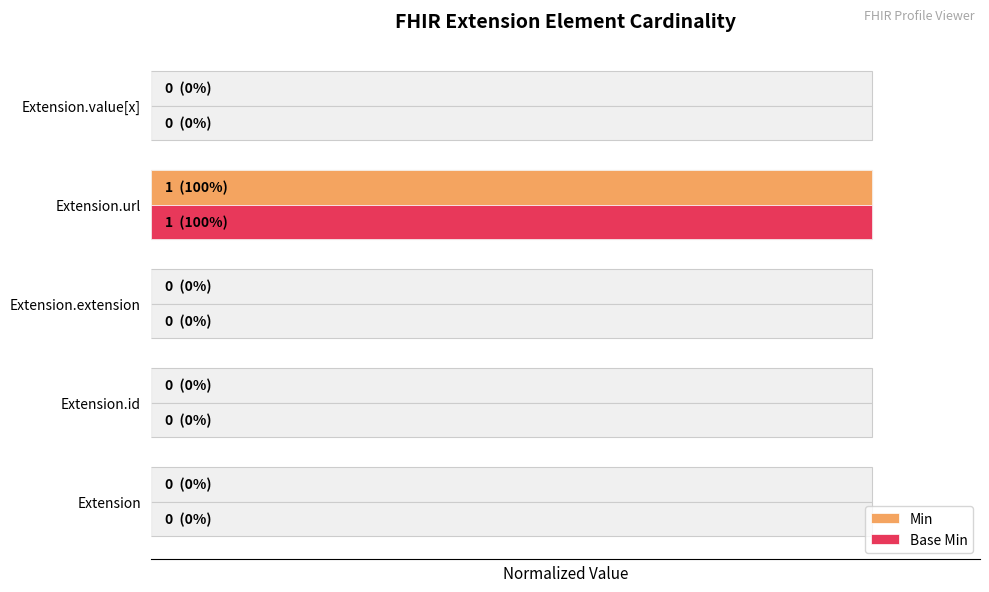

True or false: Base Min has a value of 0 at Extension.value[x].

True